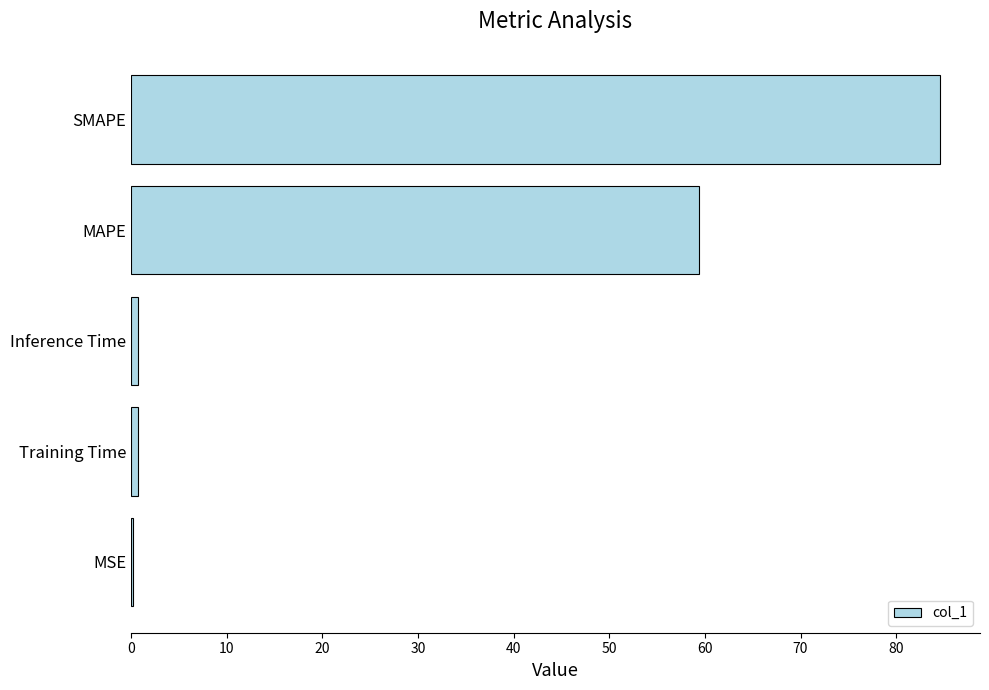

Where is the data nearest to the value 42?

MAPE